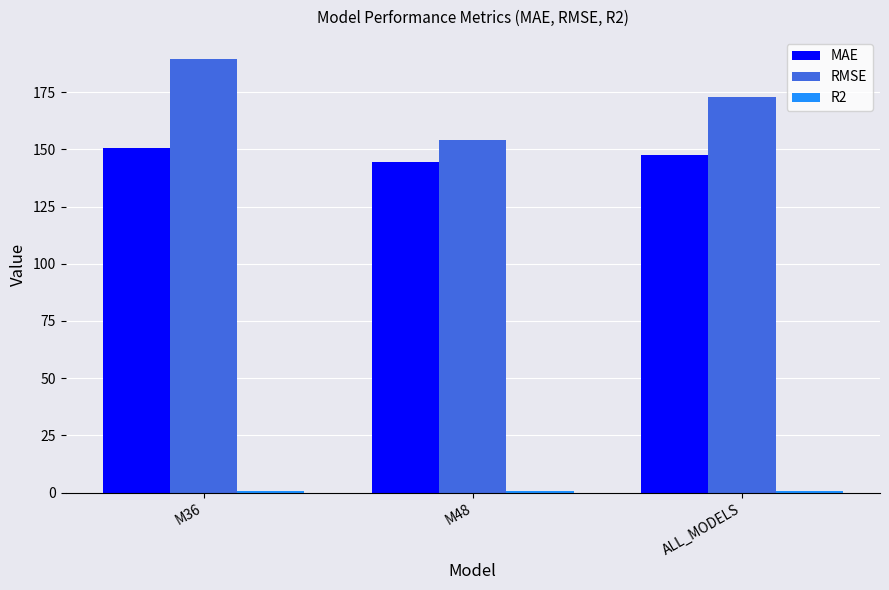

At which category is the sum across all series the highest?

M36